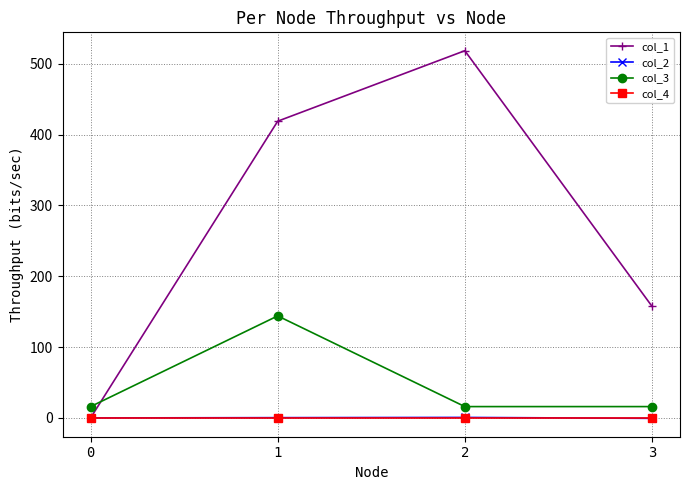

True or false: col_3 has more than 1 interior local peaks.

False